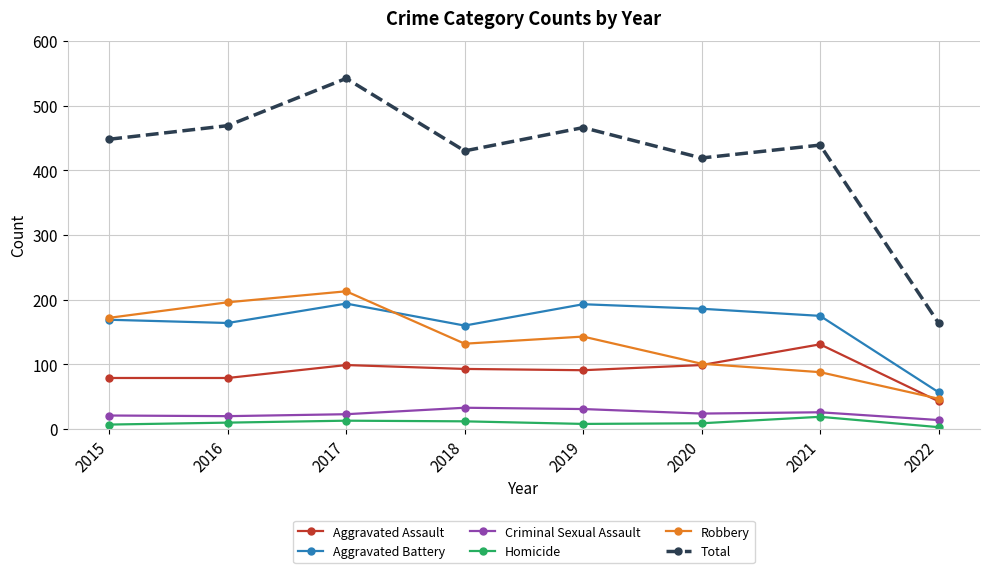

True or false: Aggravated Battery and Criminal Sexual Assault intersect in this chart.

False